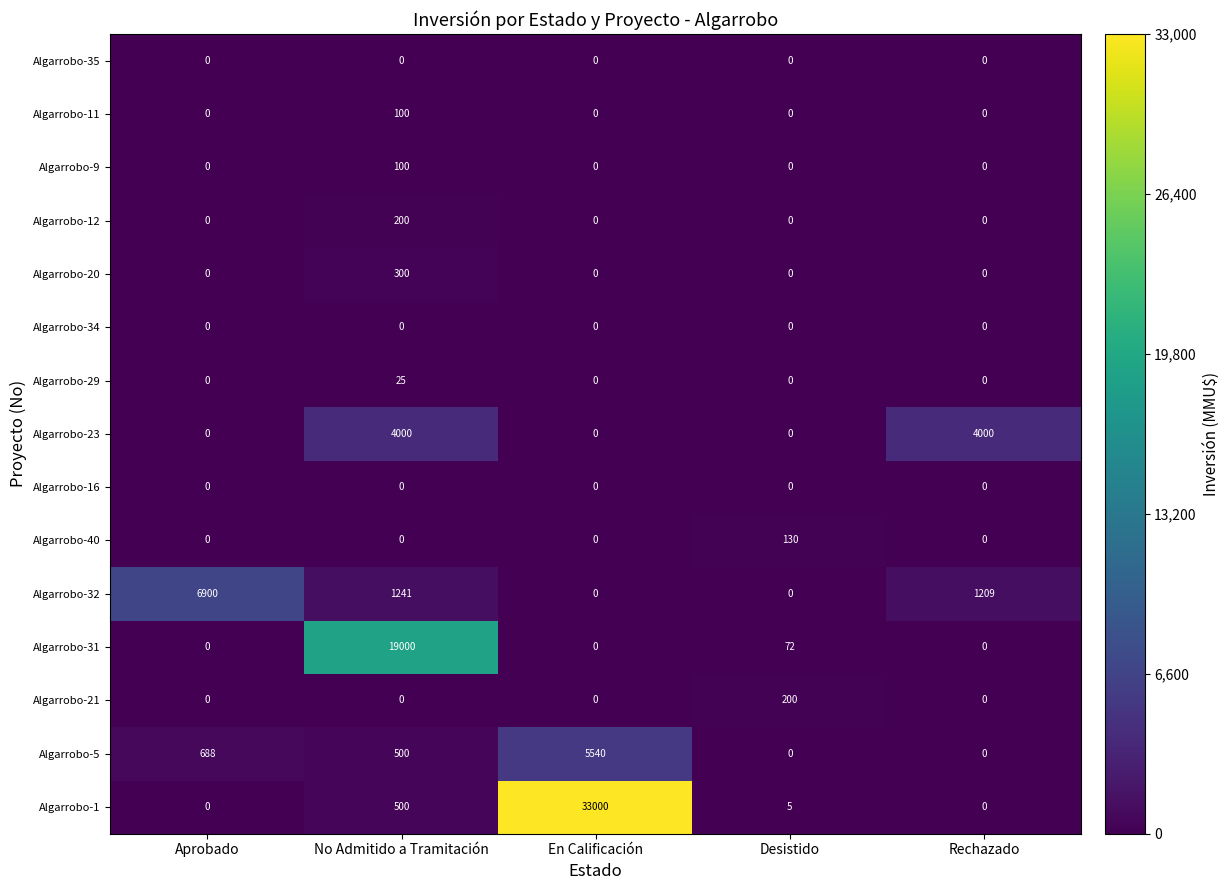

What is the difference between the highest and lowest values at Desistido?

200